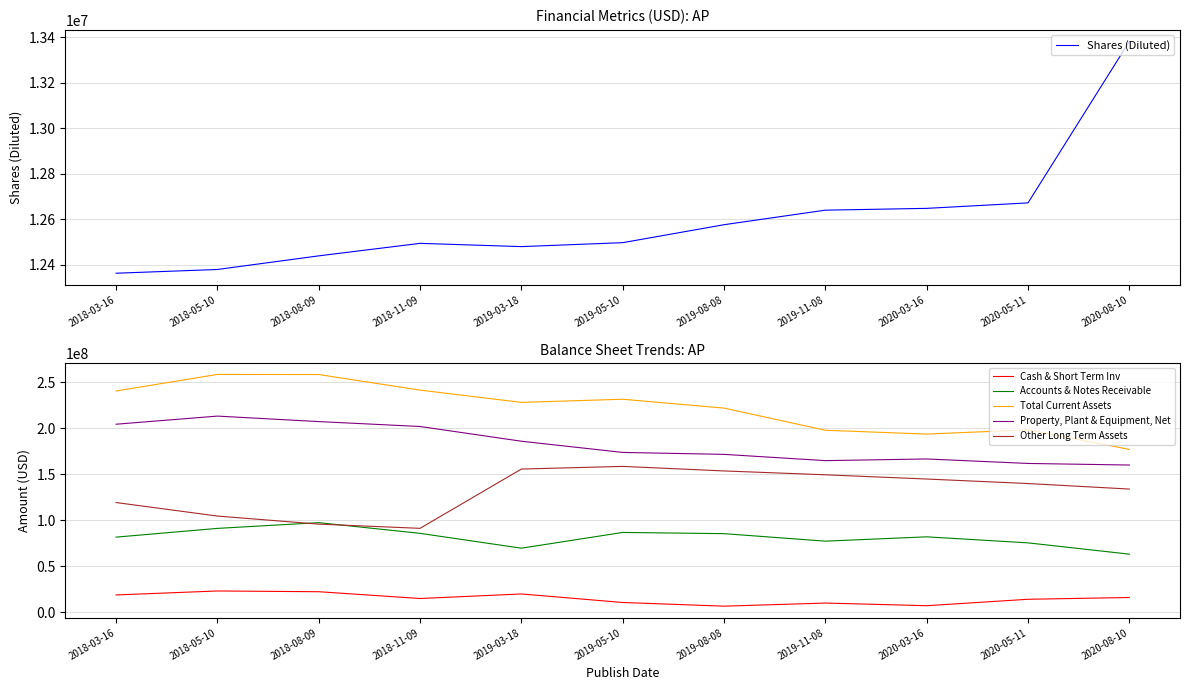

Read the Accounts & Notes Receivable value at 2018-03-16.

81462000